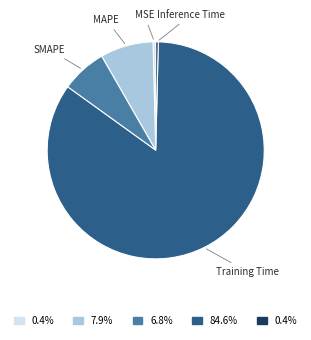

Is there a majority slice in this chart?

Yes